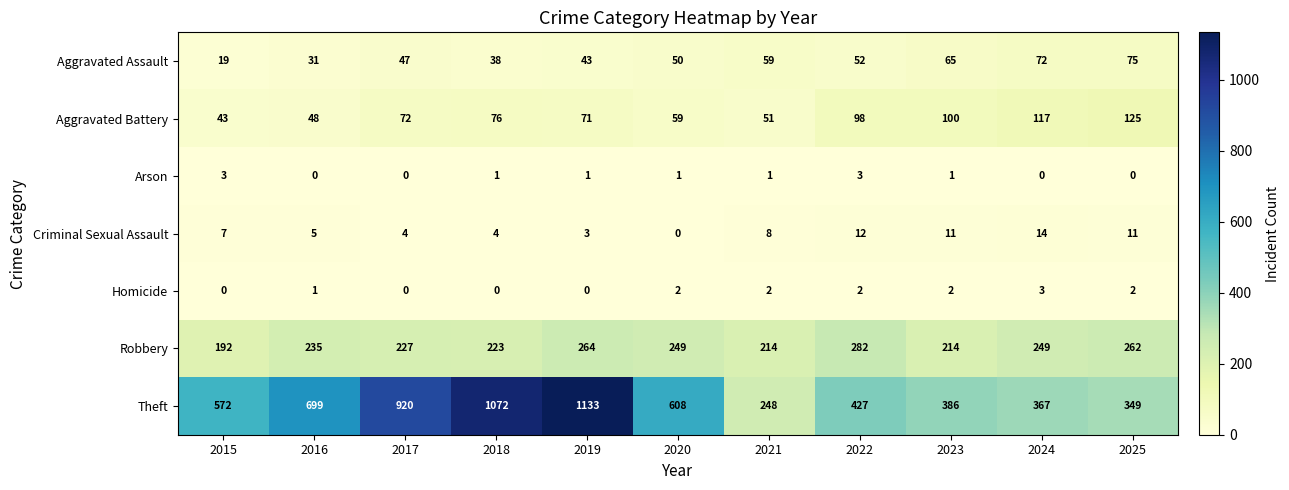

How many Arson values are between 0 and 1?

9